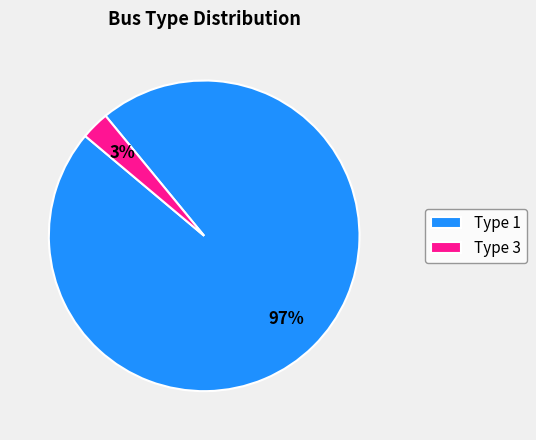

What percentage is the Type 1 slice, to the nearest percent?

97%